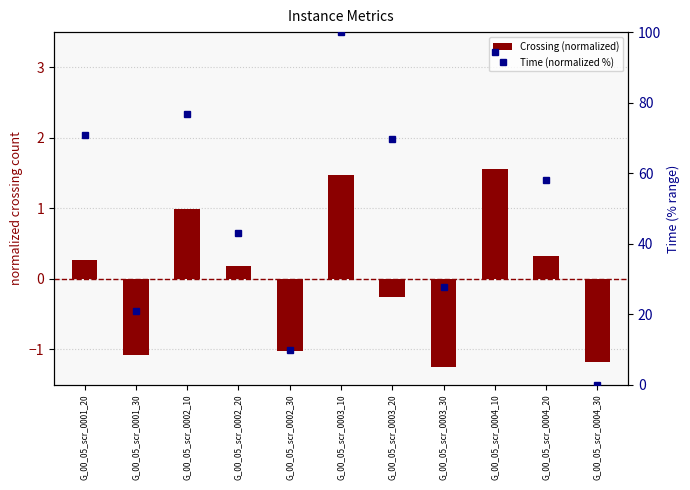

Which label corresponds to the smallest value in the chart?

G_00_05_scr_0003_30